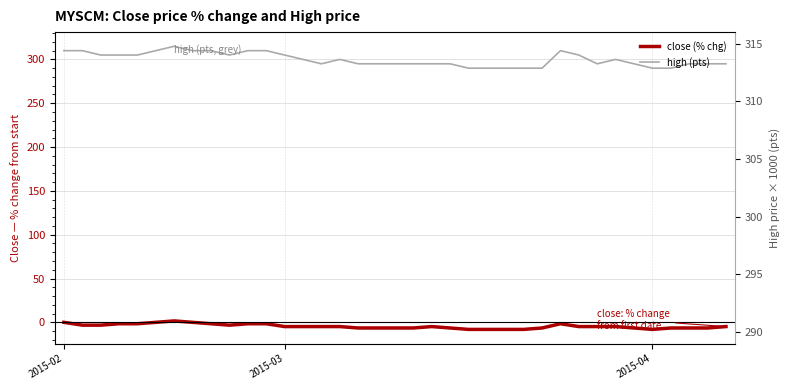

Reading left to right, extract all data points from this chart.

high (pts): 310.0	310.0	305.0	305.0	305.0	310.0	315.0	310.0	310.0	305.0	310.0	310.0	305.0	300.0	295.0	300.0	295.0	295.0	295.0	295.0	295.0	295.0	290.0	290.0	290.0	290.0	290.0	310.0	305.0	295.0	300.0	295.0	290.0	290.0	295.0	295.0	295.0
close (% chg): 0.0	-3.2	-3.2	-1.6	-1.6	0.0	1.6	0.0	-1.6	-3.2	-1.6	-1.6	-4.8	-4.8	-4.8	-4.8	-6.5	-6.5	-6.5	-6.5	-4.8	-6.5	-8.1	-8.1	-8.1	-8.1	-6.5	-1.6	-4.8	-4.8	-4.8	-6.5	-8.1	-6.5	-6.5	-6.5	-4.8